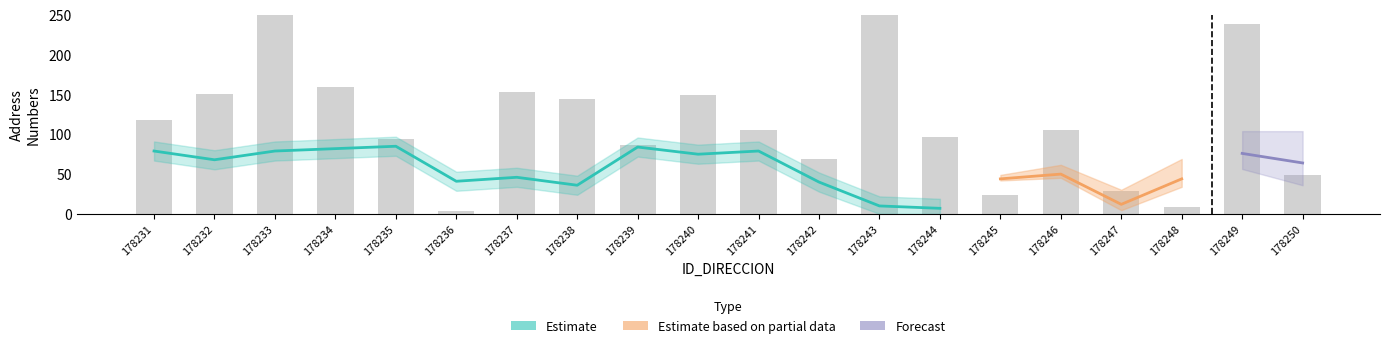

Reading right to left, transcribe all the data shown in this chart.

49	239	9	29	105	24	97	427	69	105	150	87	144	153	4	94	160	295	151	118